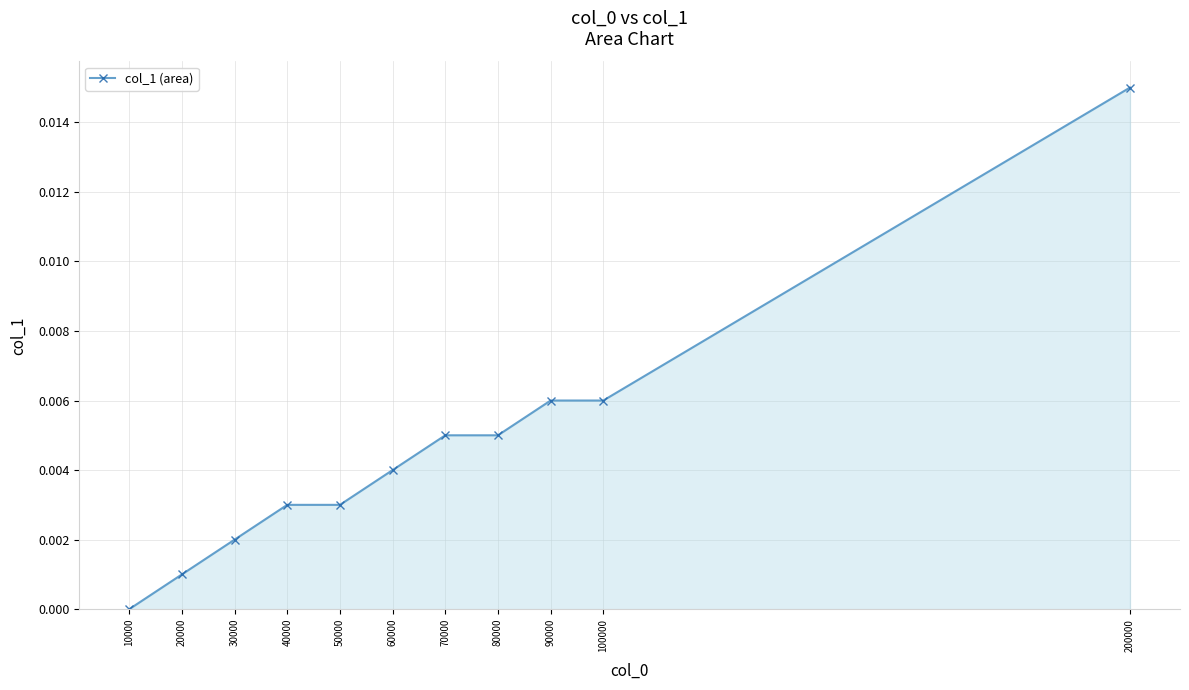

How many data points are above 0?

10